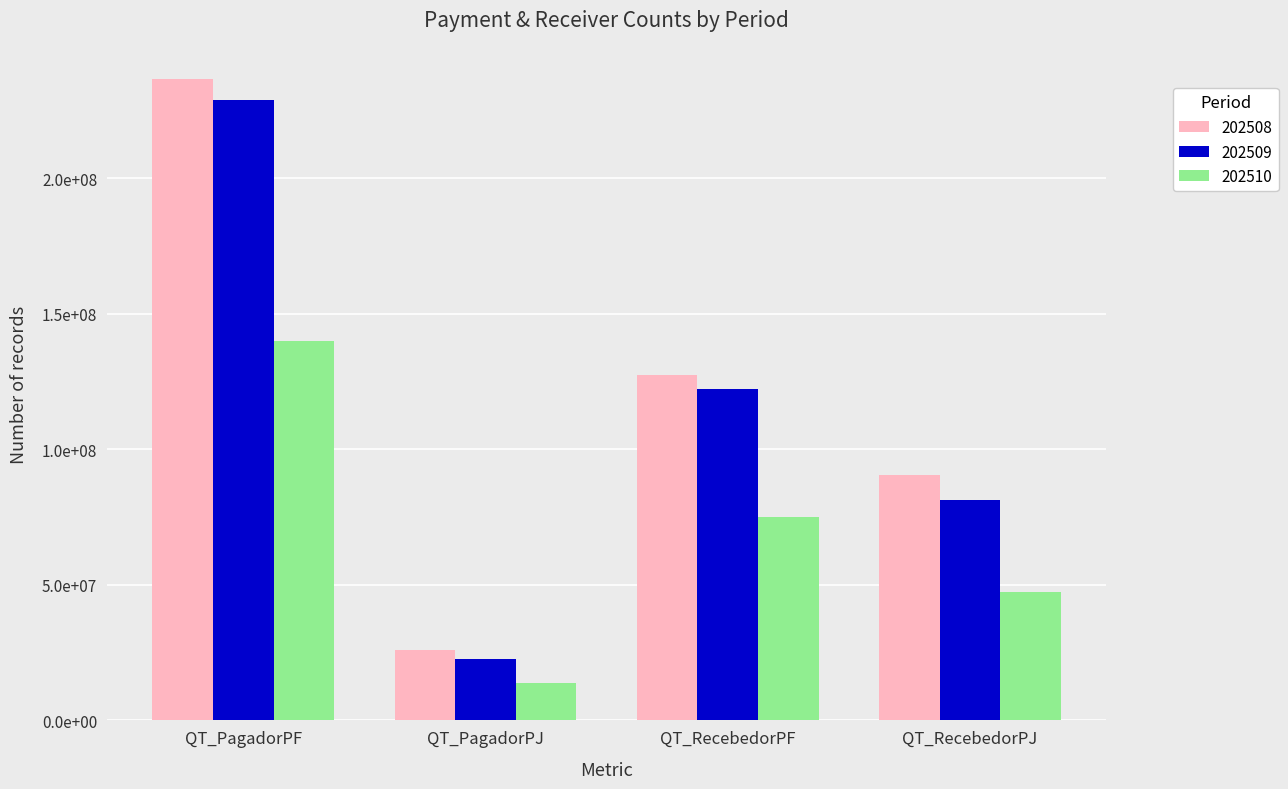

How many 202510 values are between 47403283 and 139817497?

3